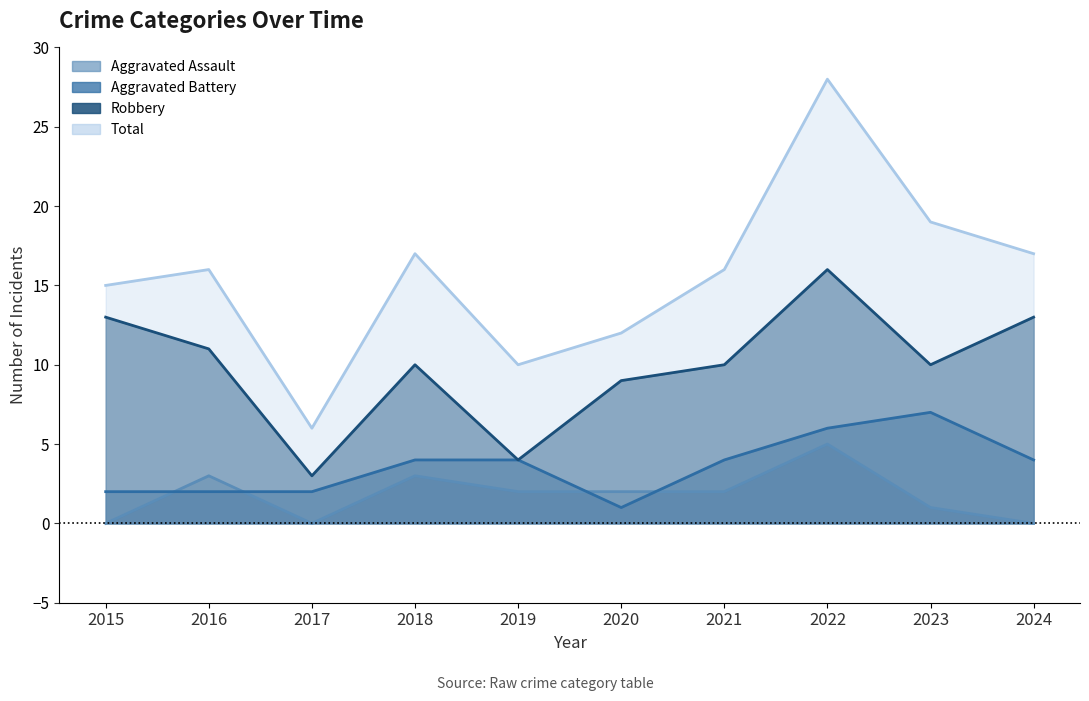

Where does the Aggravated Assault series first go above 2?

2016